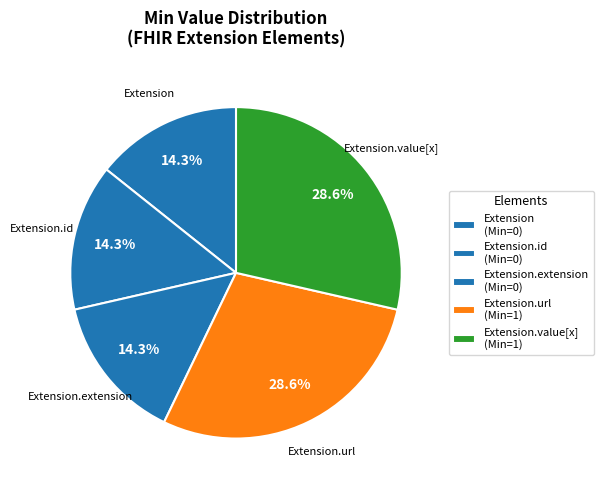

Count the number of slices in the pie.

5